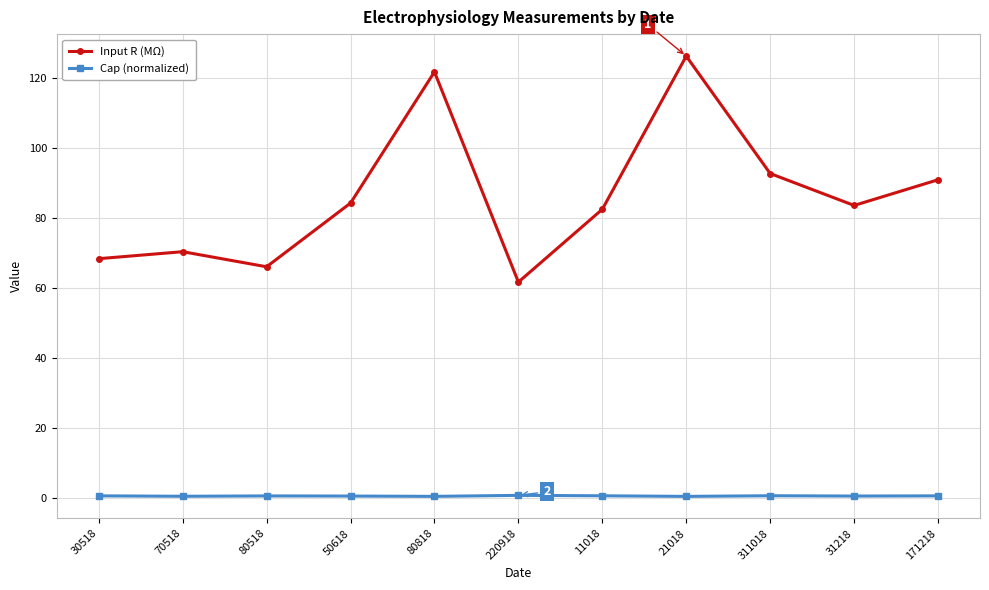

Which label corresponds to the largest value in the chart?

21018